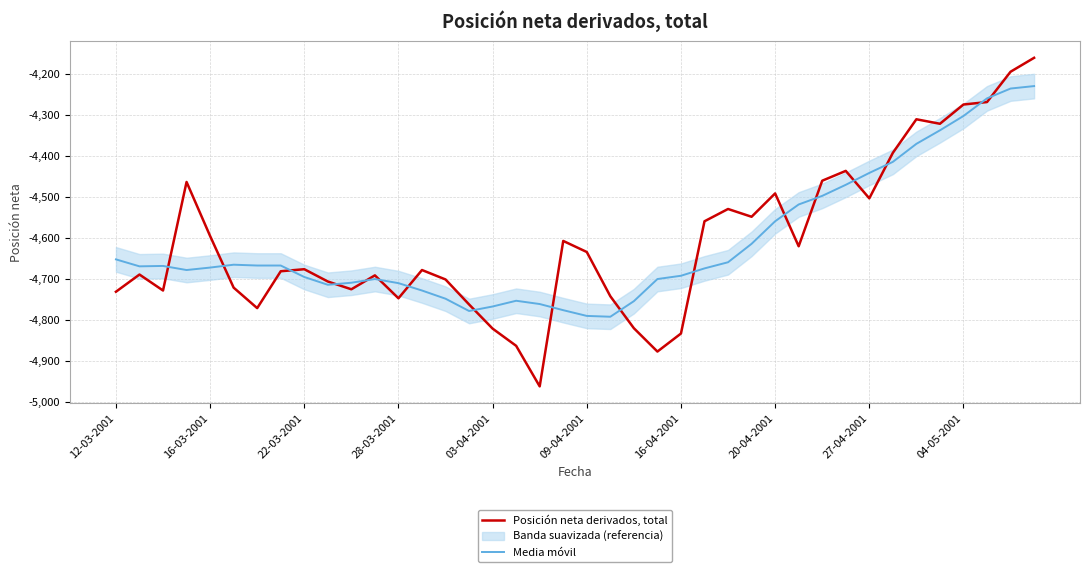

The Posición neta derivados, total series shows -4748 at 28-03-2001. True or false?

True